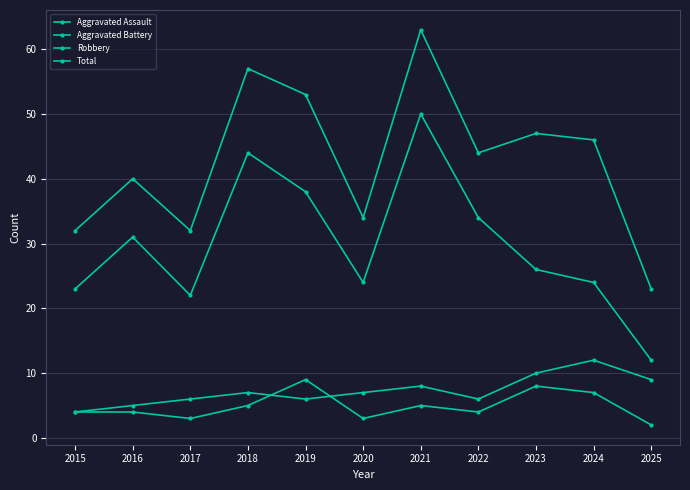

At which label does Aggravated Assault reach its peak?

2019